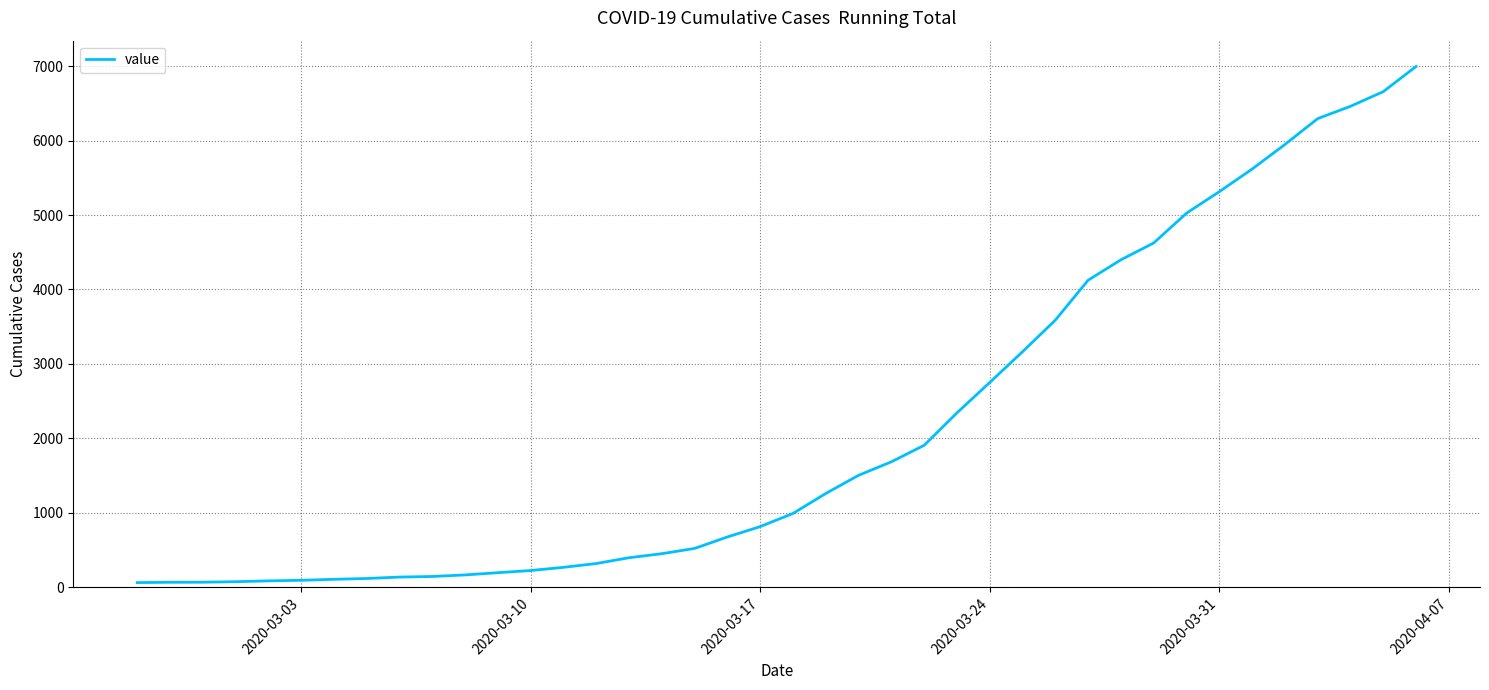

What is the difference between the maximum and minimum values?

6931